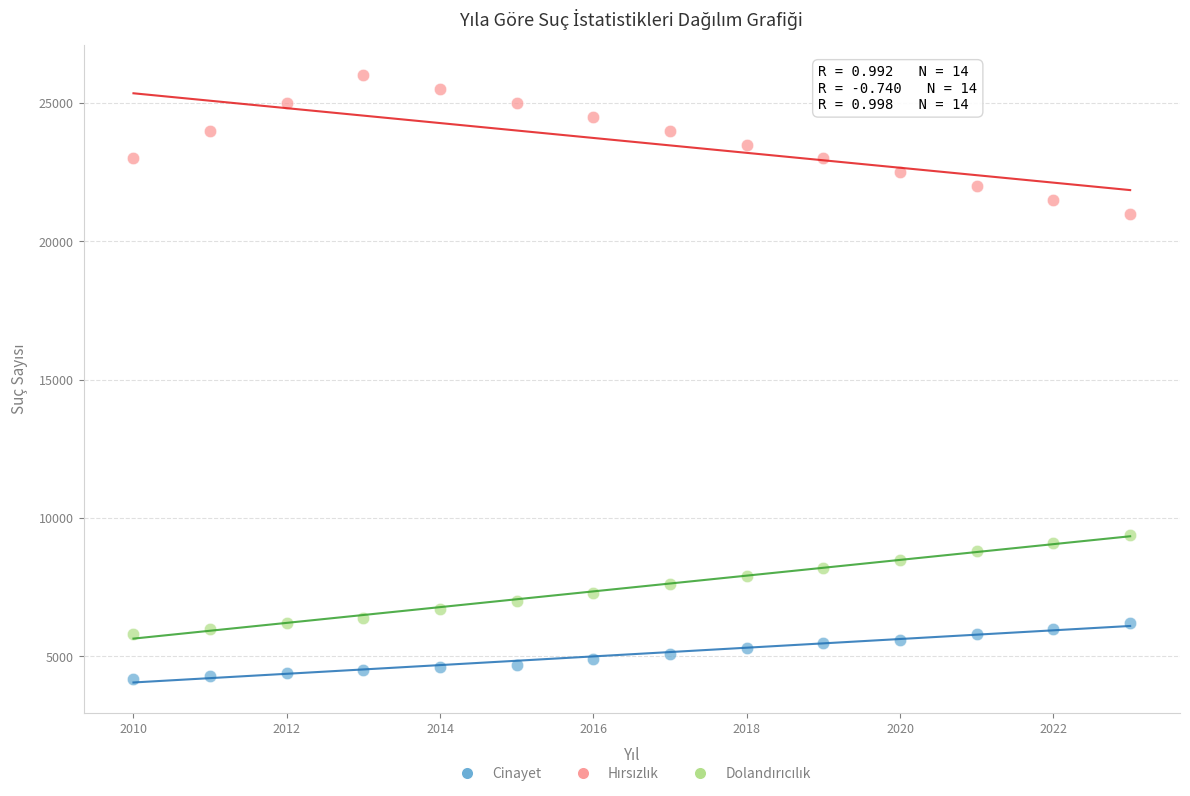

Across all data points, what is the range of Y values (max minus min)?

21800